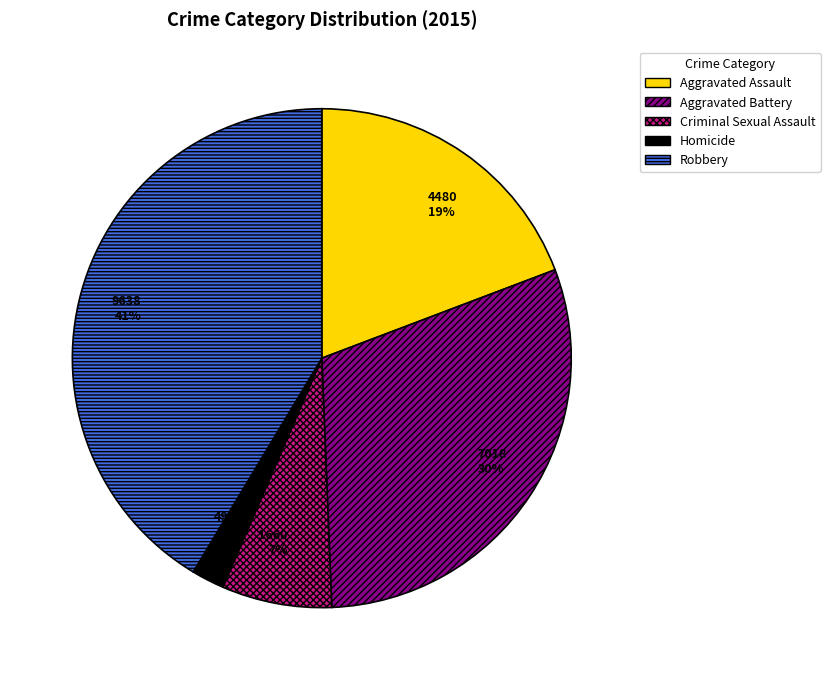

The Homicide slice represents 2% of the pie. True or false?

True